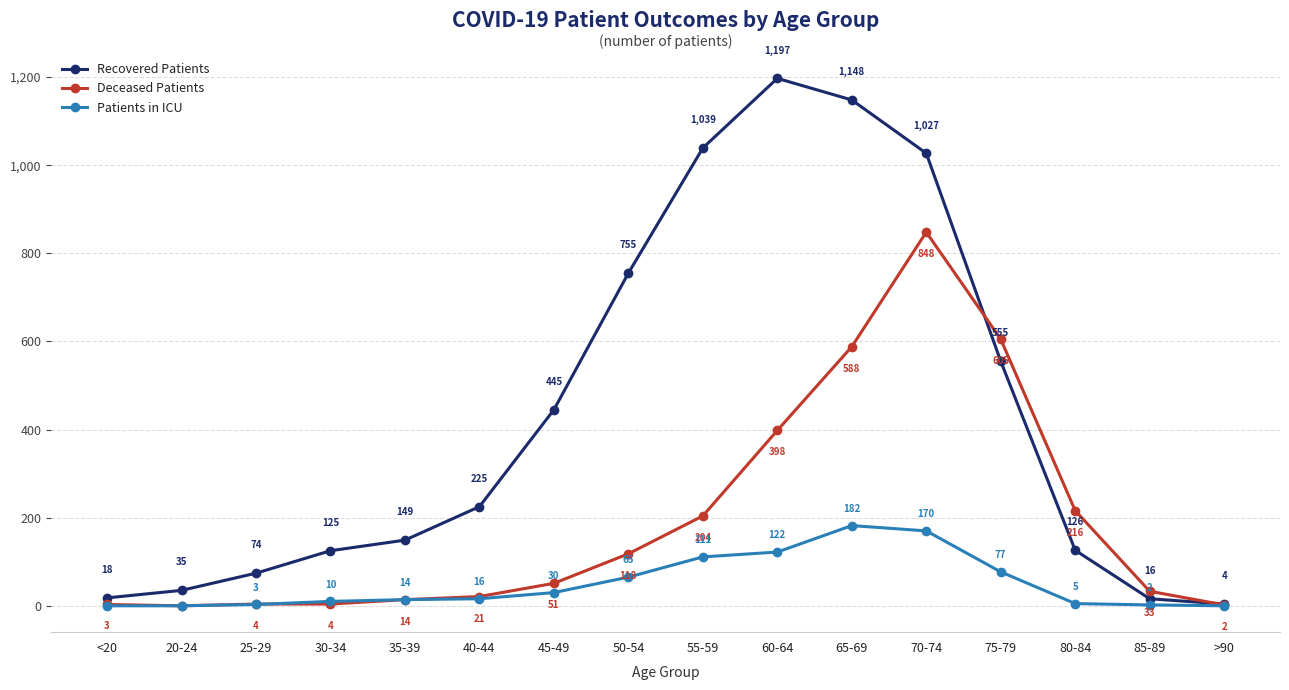

At which label does Deceased Patients reach its minimum?

20-24